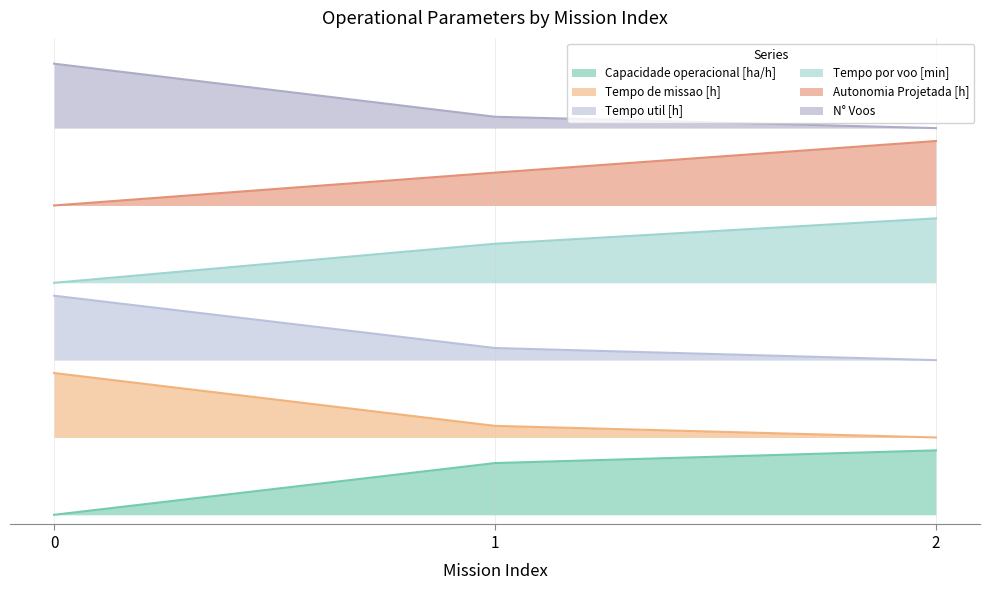

Reading right to left, what are all the values shown in this chart?

Capacidade operacional [ha/h]: 1.0	0.8	0.0
Tempo de missao [h]: 1.2	1.4	2.2
Tempo util [h]: 2.4	2.6	3.4
Tempo por voo [min]: 4.6	4.2	3.6
Autonomia Projetada [h]: 5.8	5.3	4.8
N° Voos: 6.0	6.2	7.0